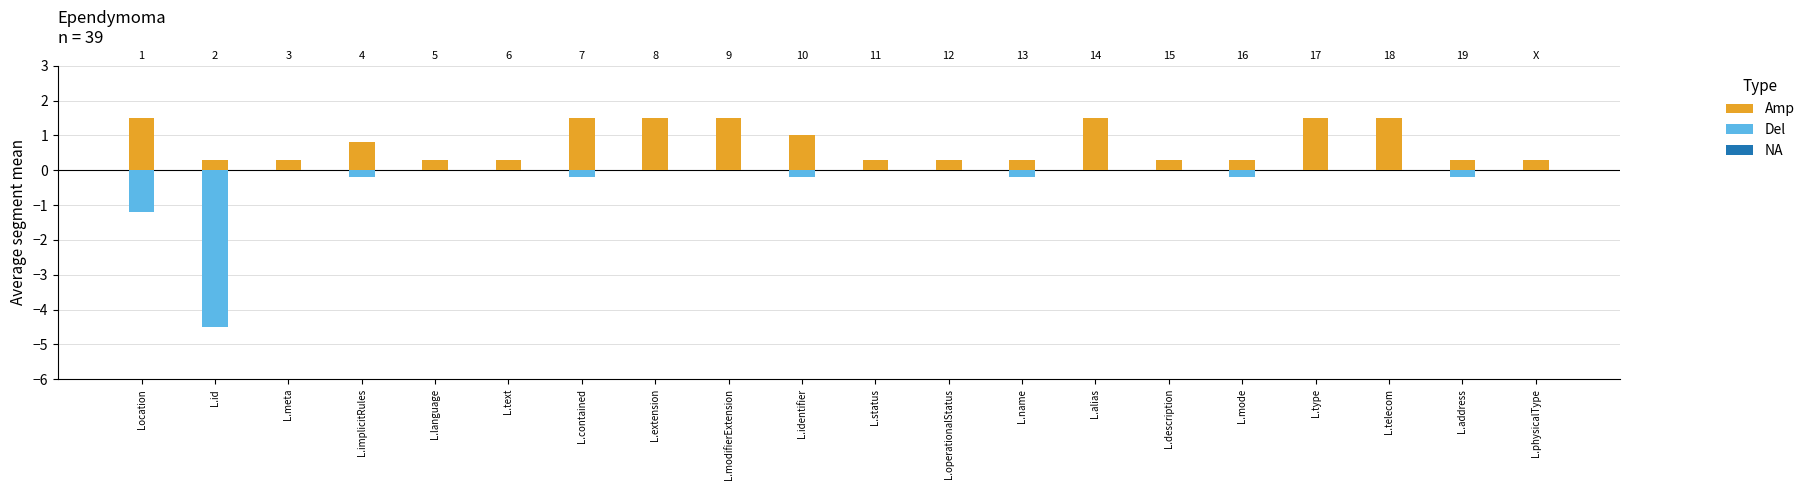

List the series in order of their peak value, lowest first.

Del, Amp